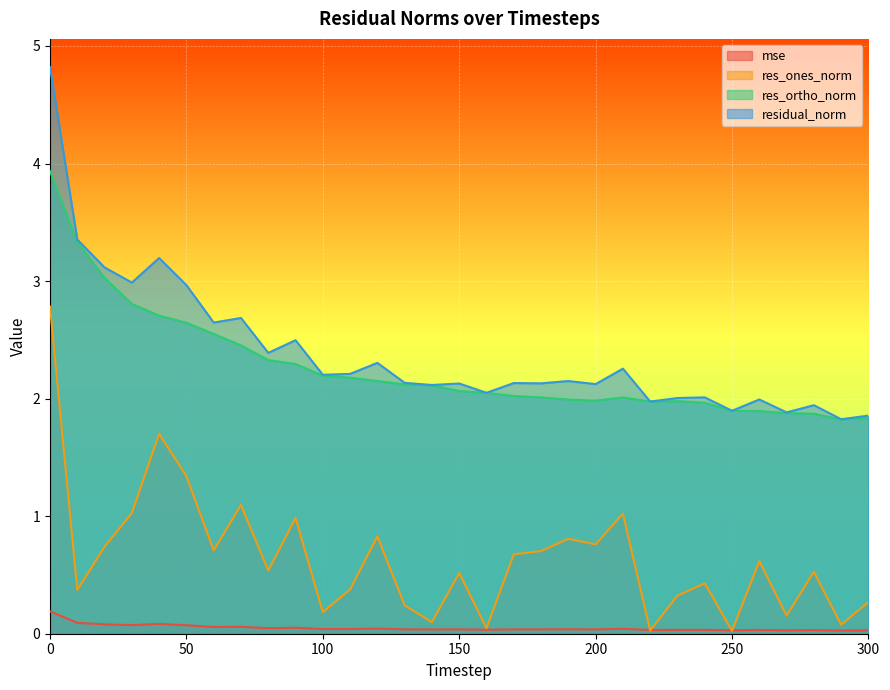

True or false: res_ortho_norm has a value of 1.0 at 210.

False